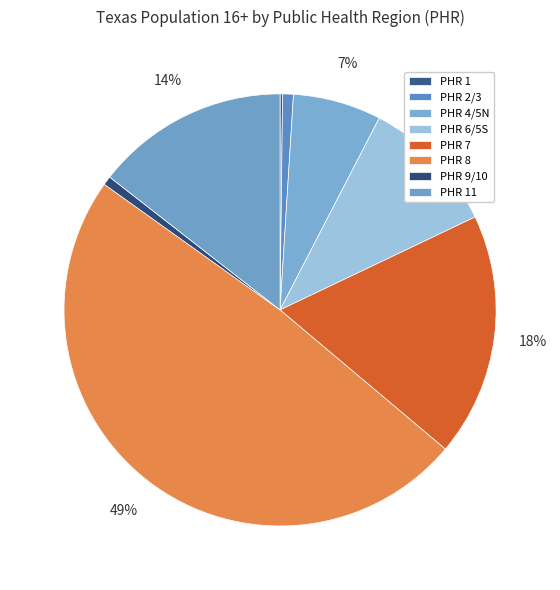

Is there any slice that represents more than half of the pie?

No